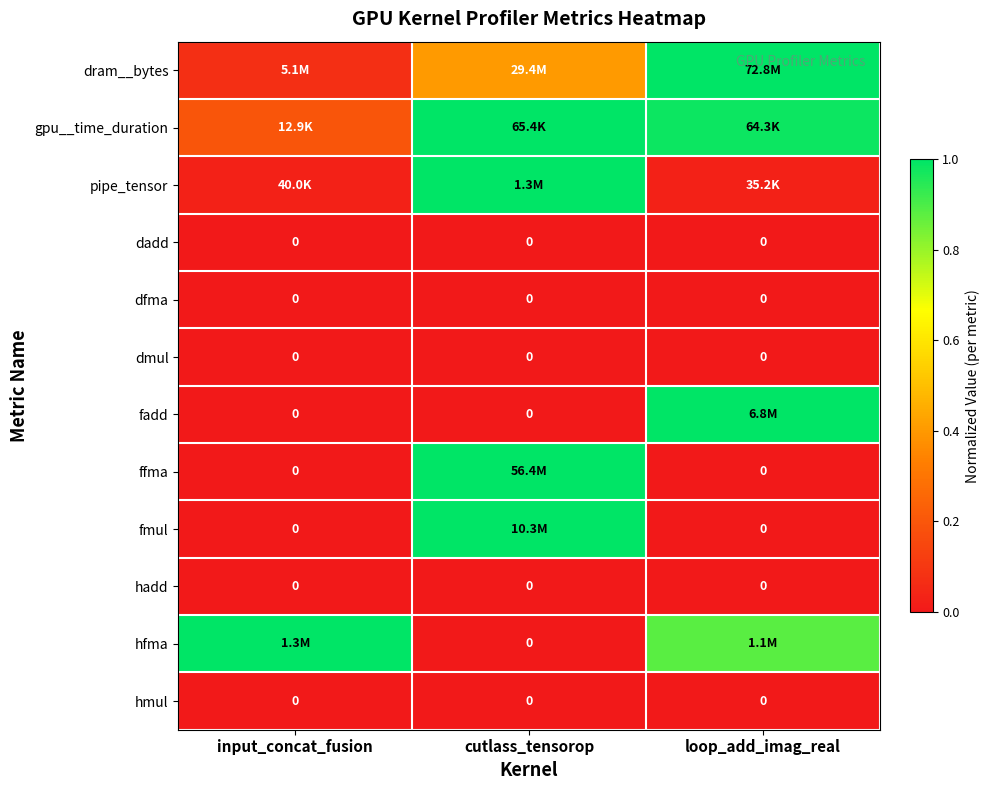

Count the number of data series in this chart.

12